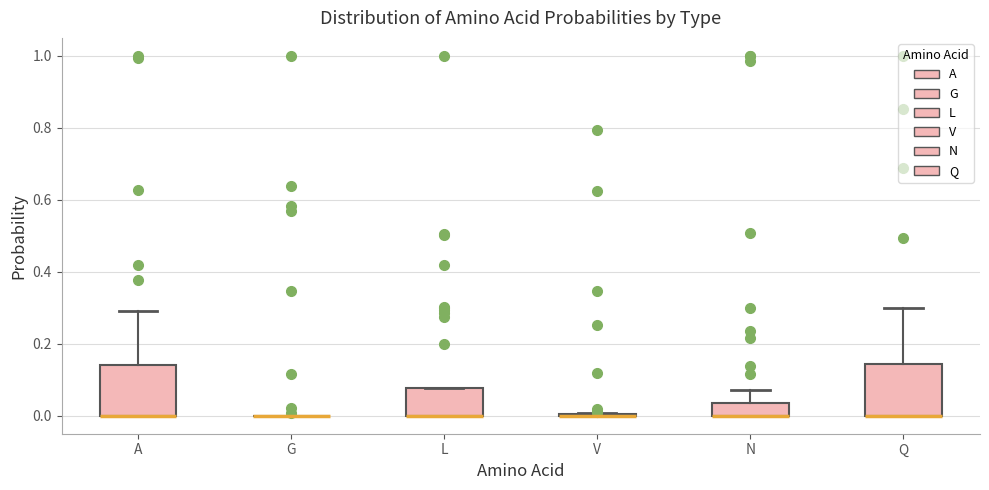

Where is the upper edge of the box for N on the y-axis? The values are not printed on the chart, so give them approximately, as read against the axis.

0.04